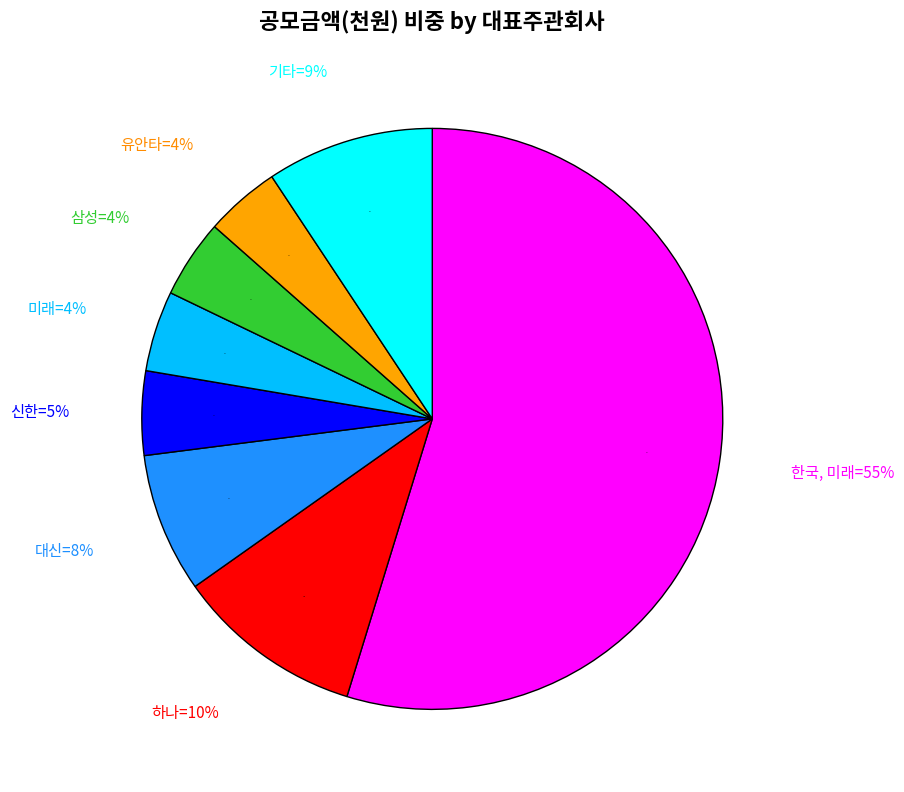

What is the majority slice?

한국, 미래